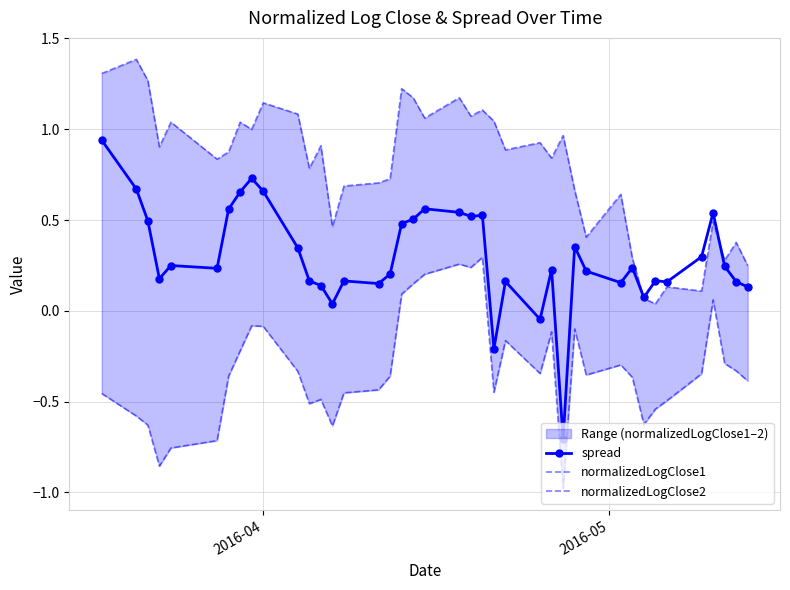

What is the minimum value for spread?

-0.7